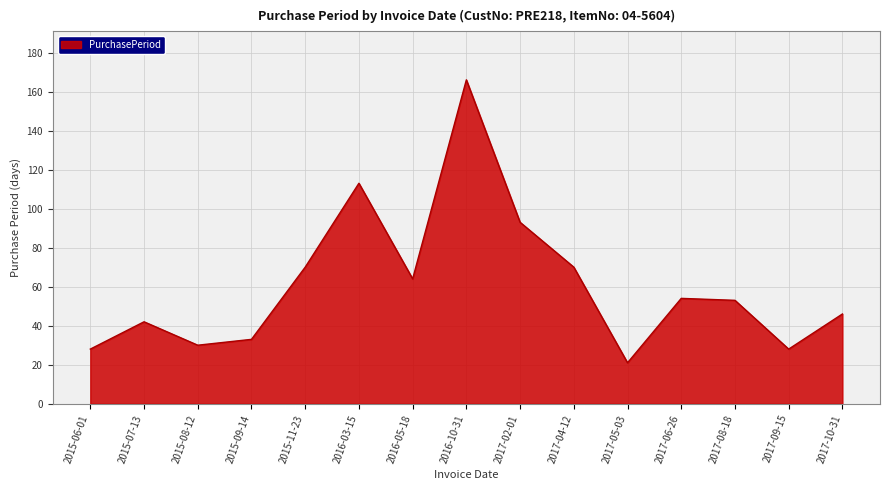

What is the ratio of the value at 2017-02-01 to the value at 2016-10-31?

0.6